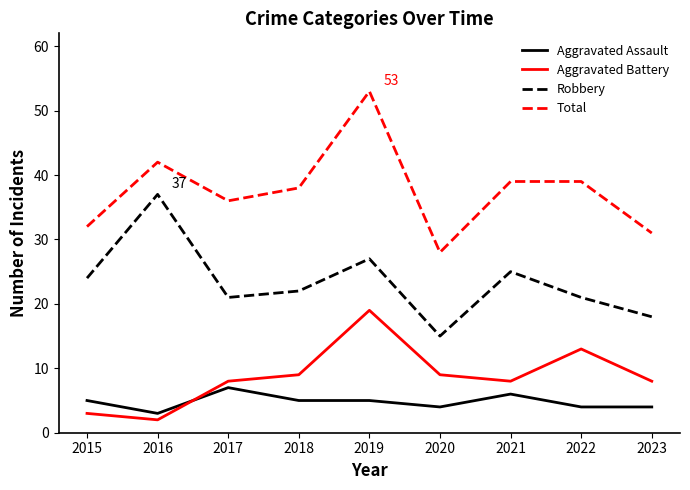

How many lines are shown in the chart?

4